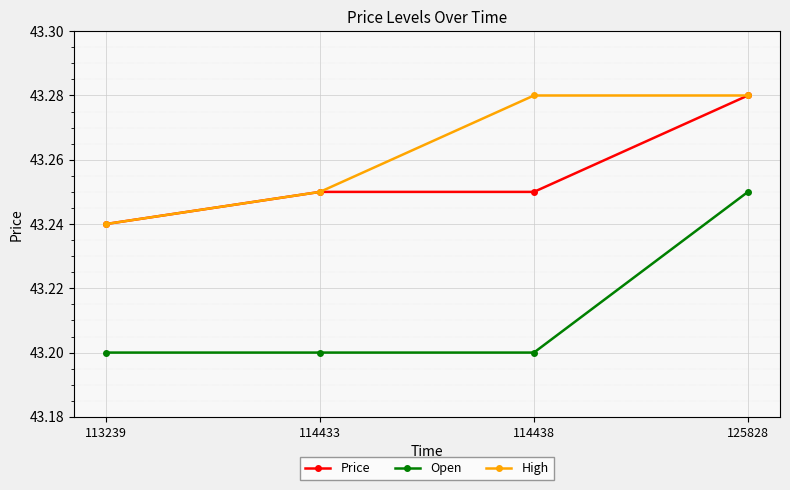

True or false: High and Open cross at least once.

False